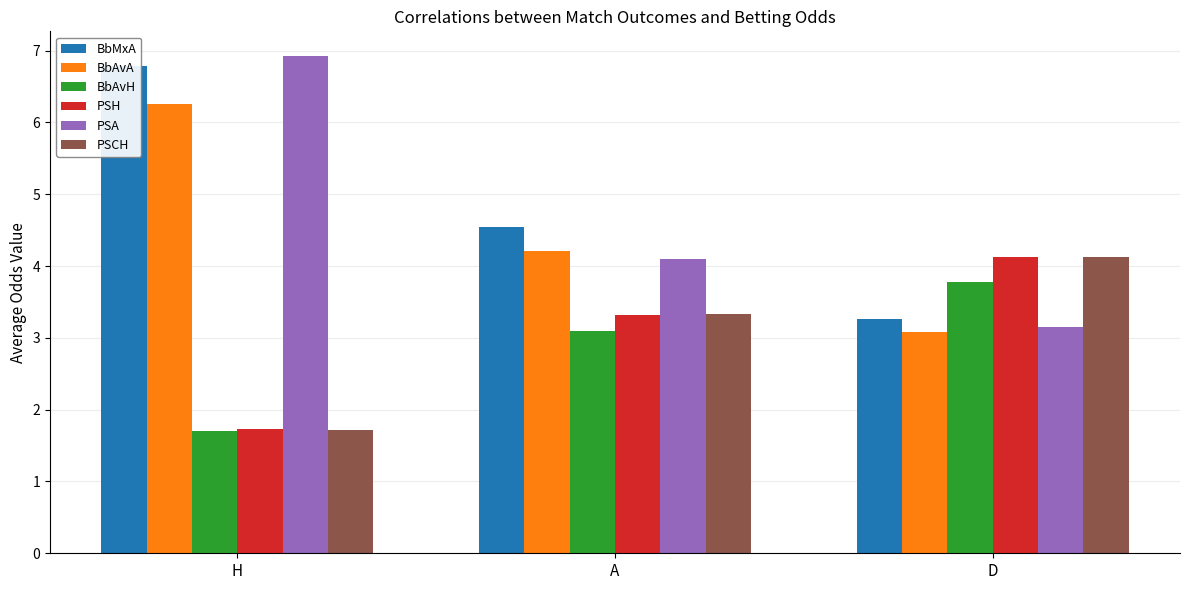

What is the label of the 3rd bar from the left?

D